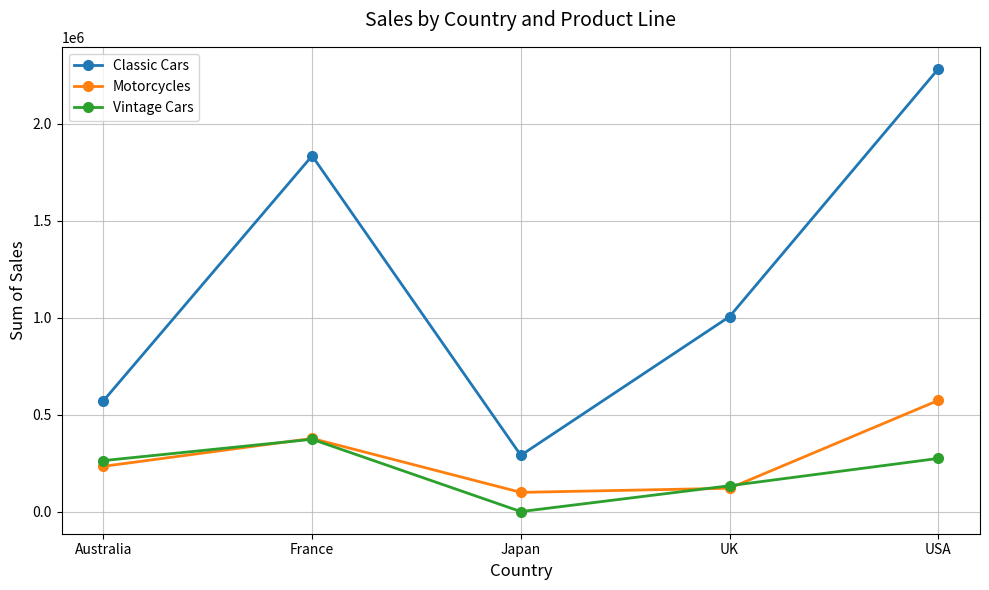

At which category does Motorcycles reach its first local valley?

Japan